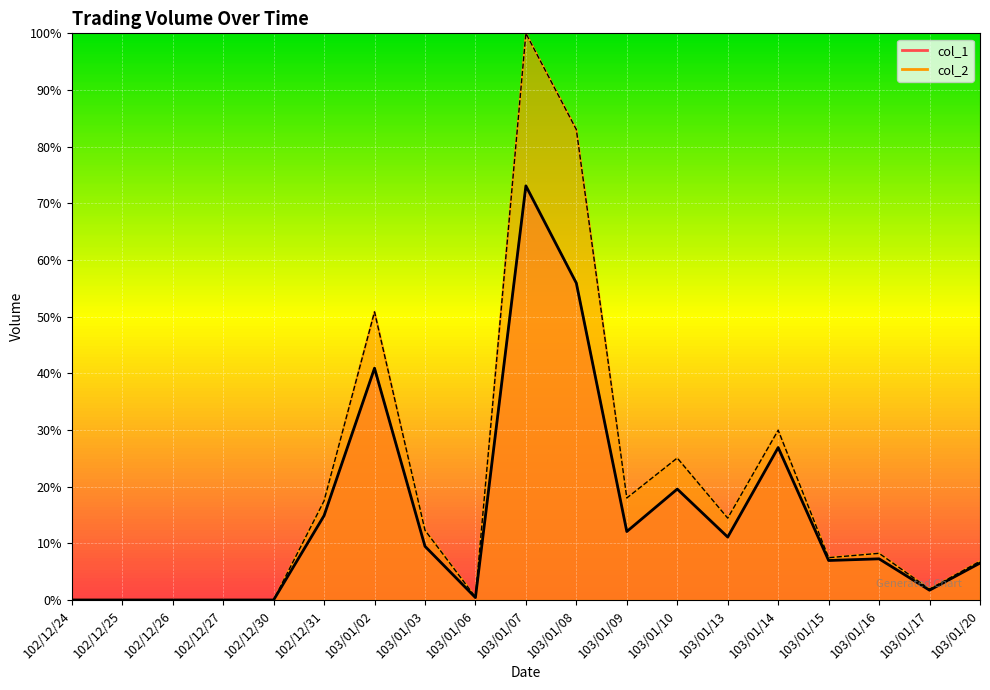

What are all the series names shown in the legend?

col_1, col_2